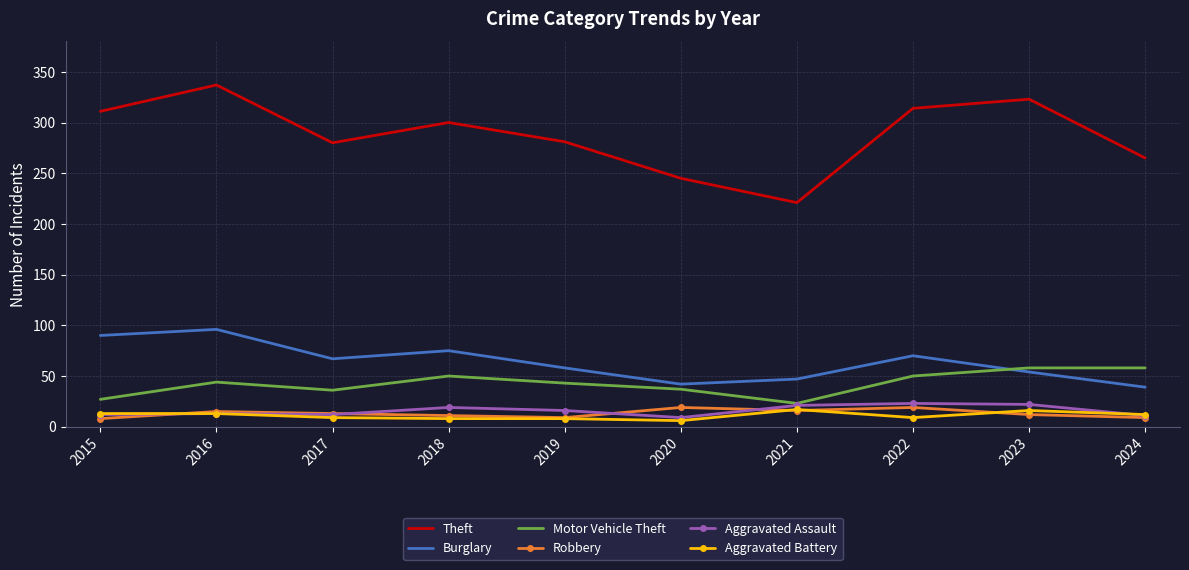

Where does the Theft series first go above 300?

2015